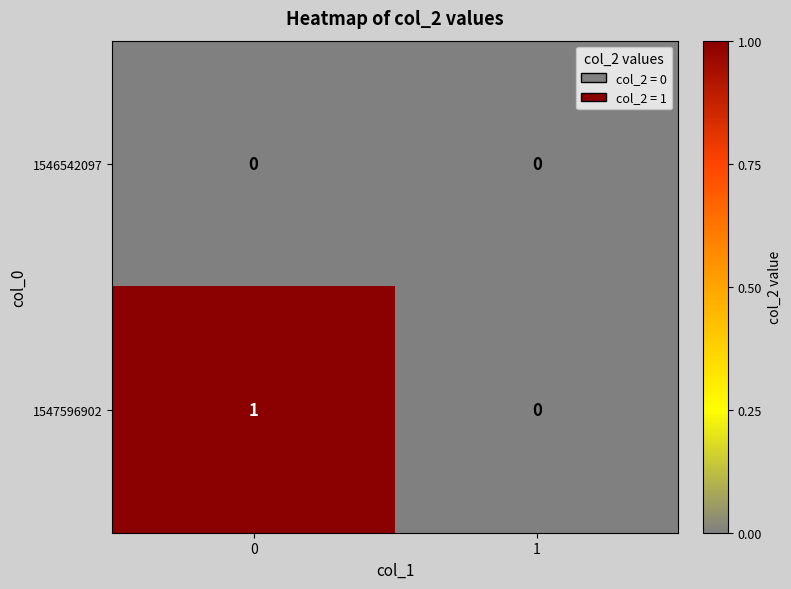

Is it true that 1547596902 equals 1 at 0?

True